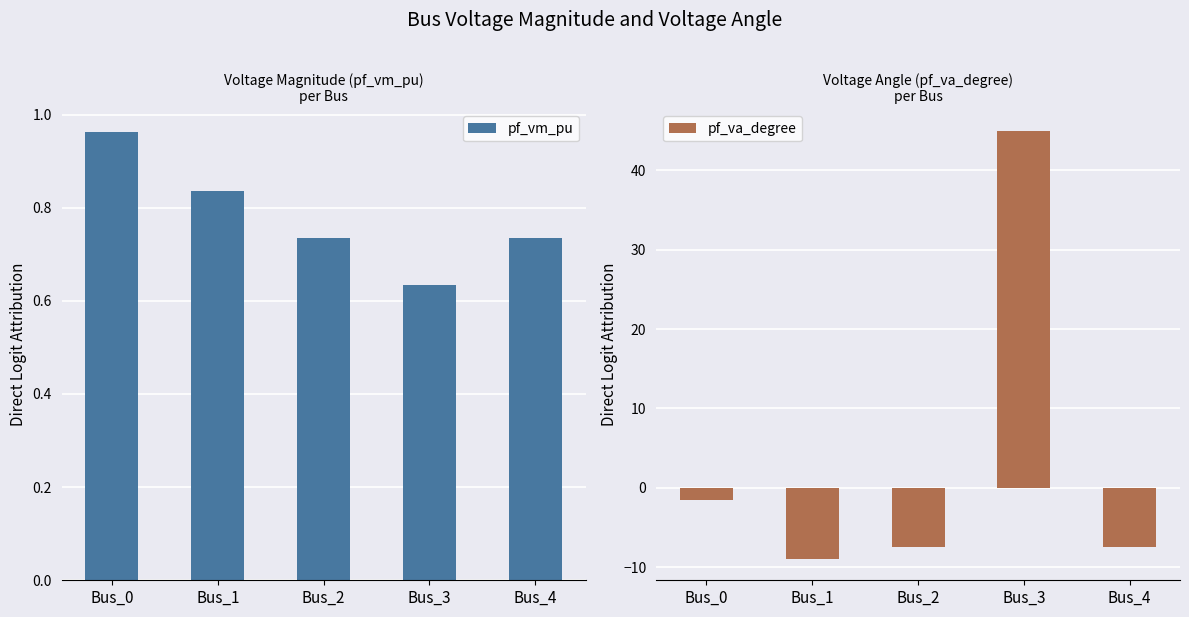

What is the total value across all series at Bus_3?

45.6